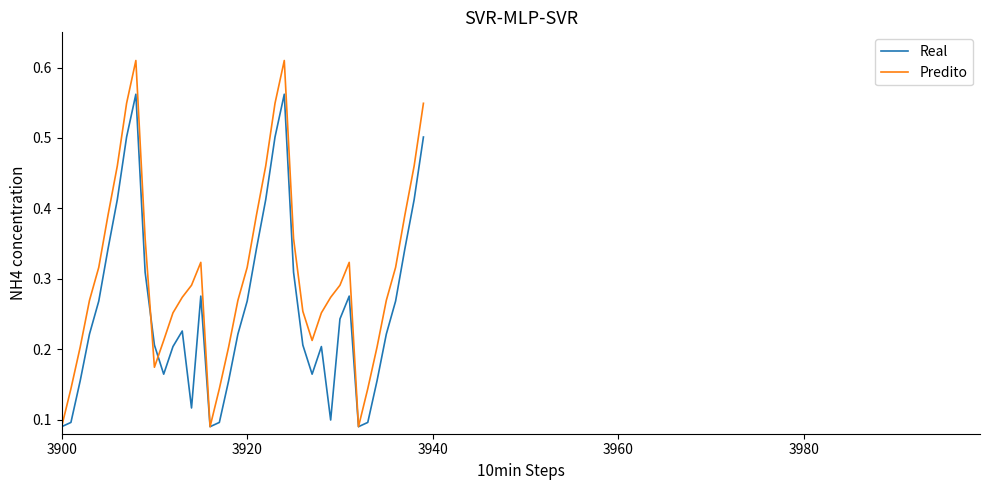

Which series has the largest total across all categories?

Predito